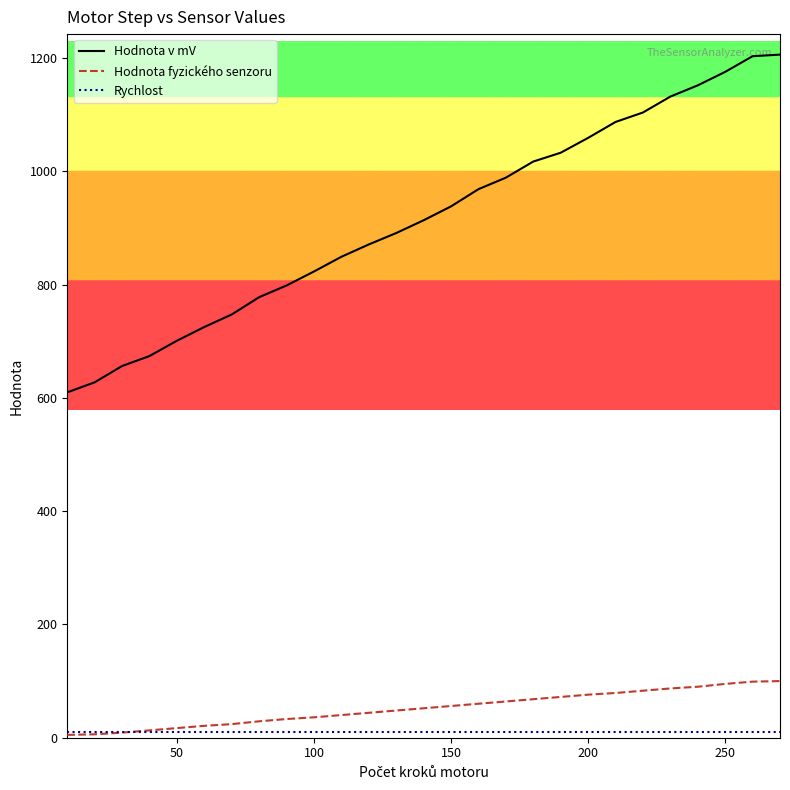

What is the maximum value shown in the chart?

1206.0